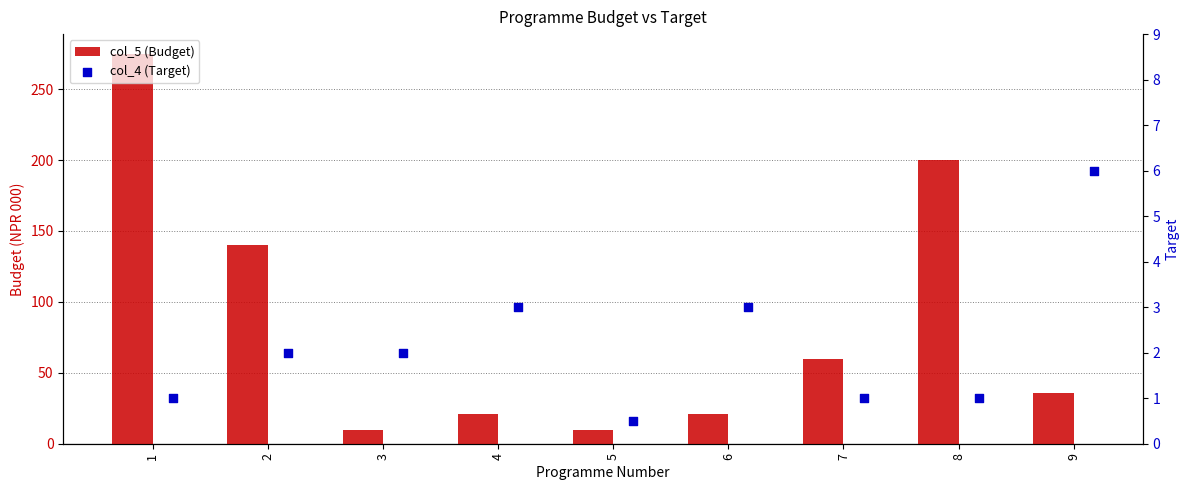

At how many categories does at least one series exceed 33?

5